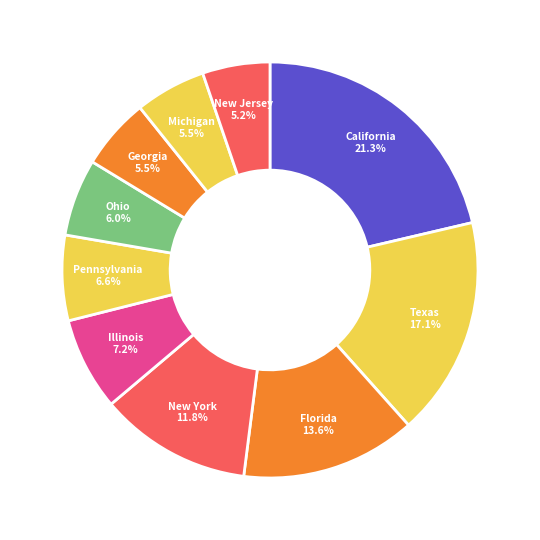

Count the number of slices in the pie.

10